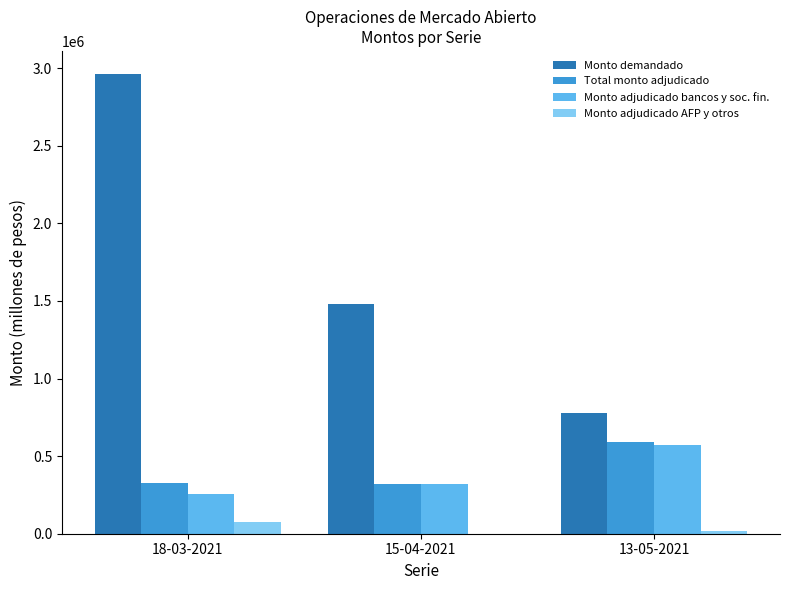

The value of Monto demandado at 18-03-2021 is 4660412. True or false?

False